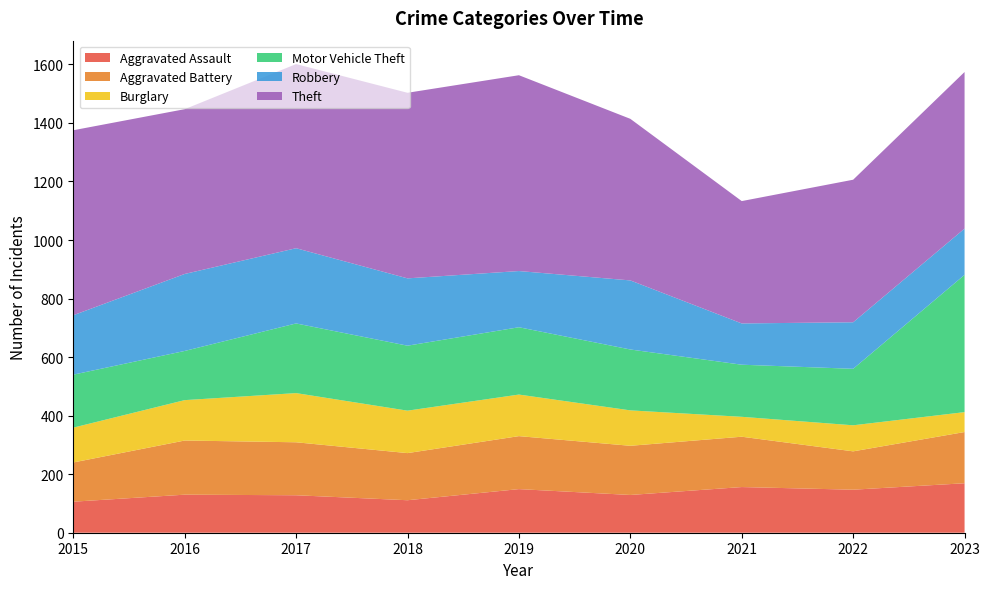

Reading left to right, extract all data points from this chart.

Aggravated Assault: 2015=106	2016=130	2017=128	2018=111	2019=149	2020=129	2021=156	2022=147	2023=169
Aggravated Battery: 2015=134	2016=185	2017=181	2018=161	2019=181	2020=168	2021=172	2022=131	2023=175
Burglary: 2015=119	2016=138	2017=168	2018=145	2019=142	2020=121	2021=68	2022=89	2023=68
Motor Vehicle Theft: 2015=181	2016=168	2017=238	2018=222	2019=230	2020=208	2021=178	2022=193	2023=469
Robbery: 2015=203	2016=263	2017=257	2018=230	2019=192	2020=236	2021=141	2022=159	2023=158
Theft: 2015=632	2016=563	2017=629	2018=634	2019=669	2020=552	2021=418	2022=487	2023=535